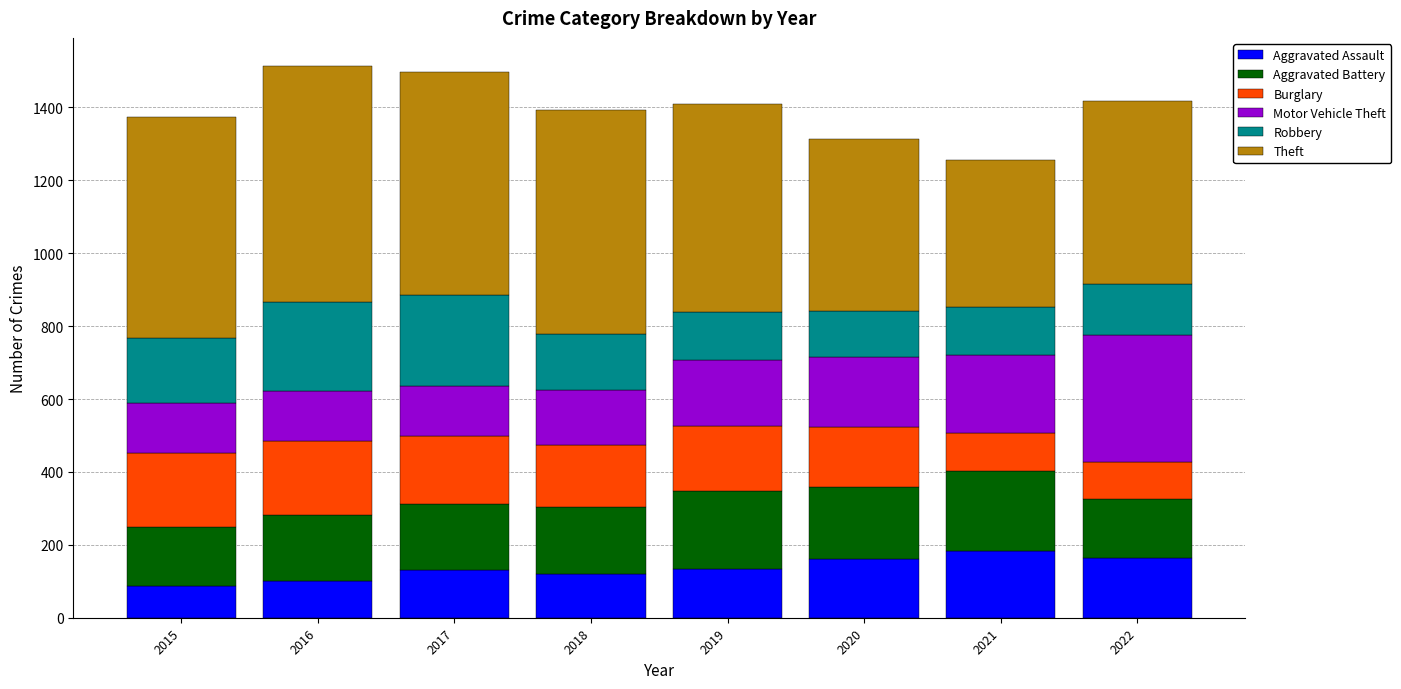

Are the bars horizontal?

No